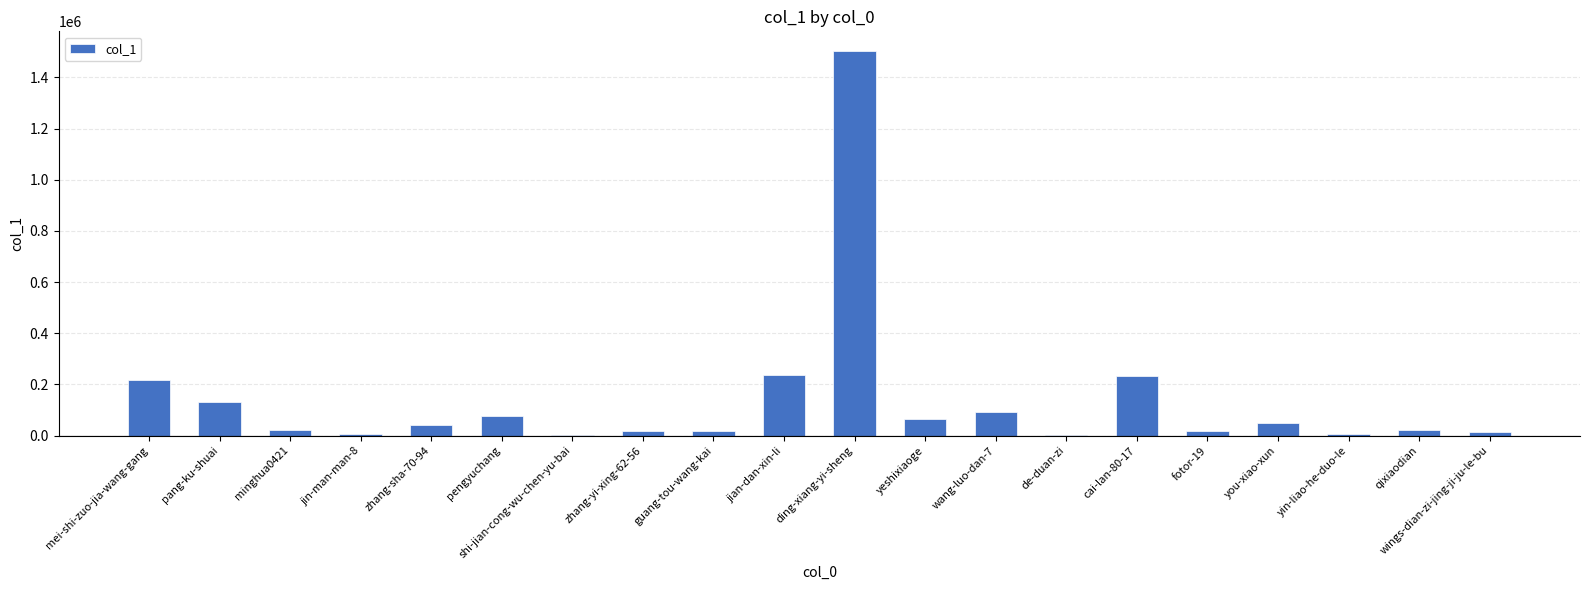

What is the change in value from zhang-sha-70-94 to wang-luo-dan-7?

+49054